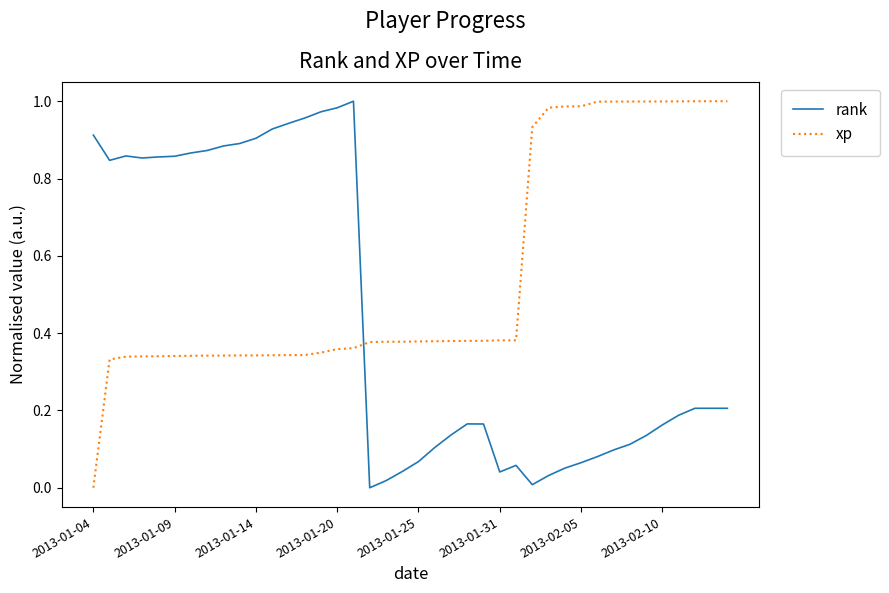

How many intersections are there between rank and xp?

1